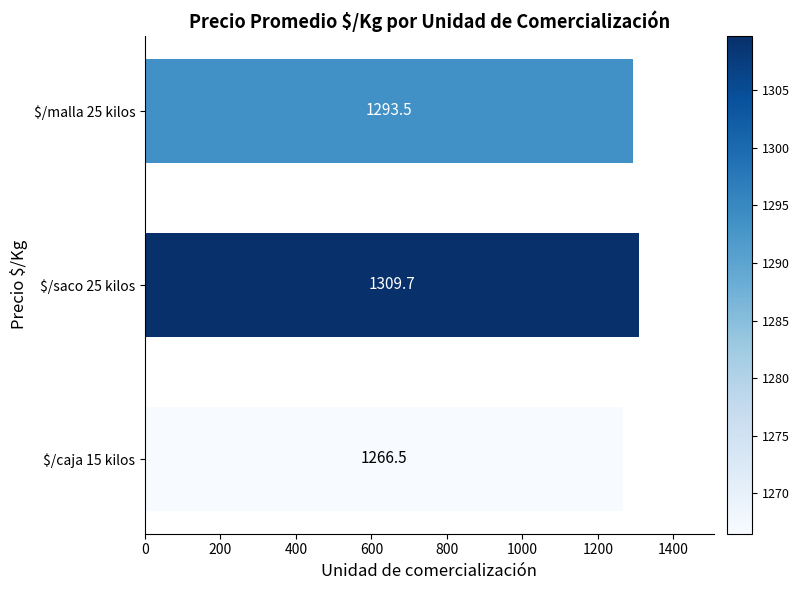

Reading top to bottom, list all the values displayed in this chart.

1293.5	1309.7	1266.5